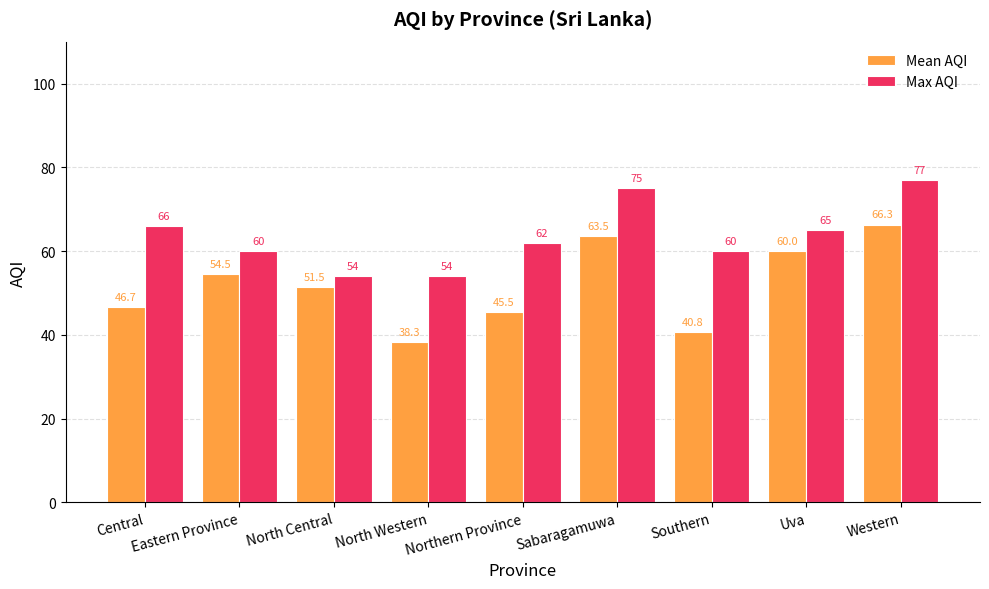

What are all the series names shown in the legend?

Mean AQI, Max AQI